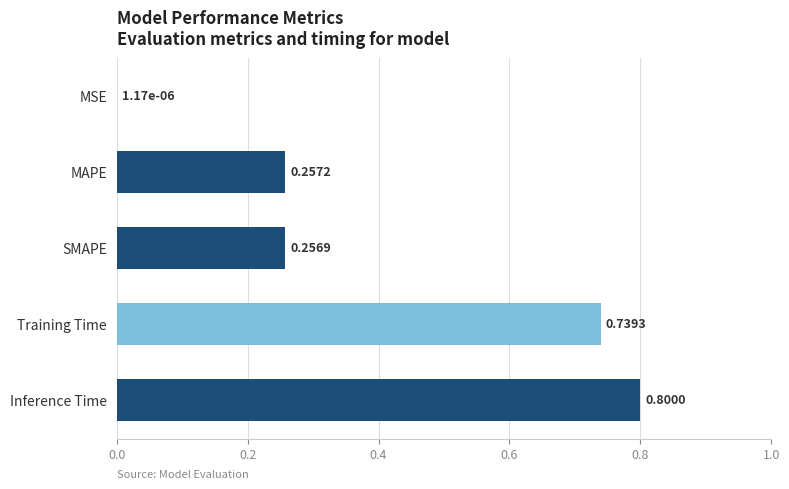

What is the change in value from MSE to Training Time?

+0.7